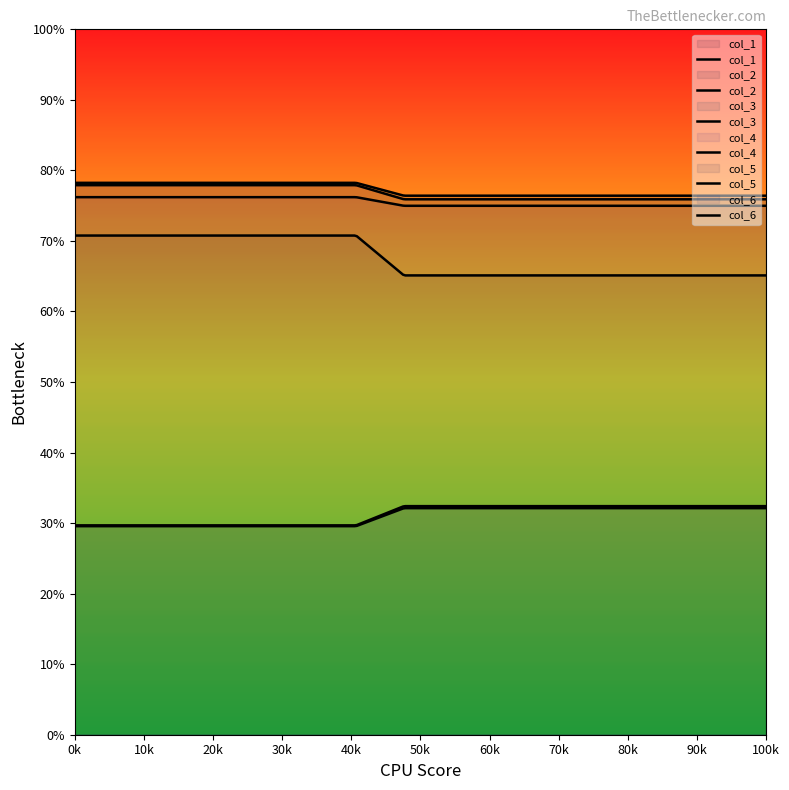

The col_3 series shows 29.6 at 0. True or false?

True